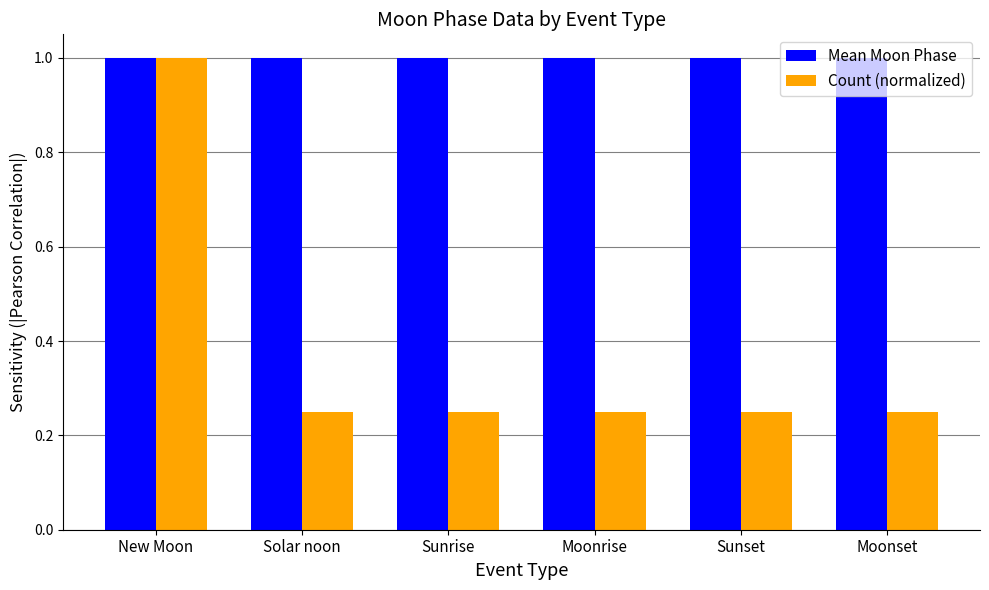

What is the label of the 4th bar from the left?

Moonrise